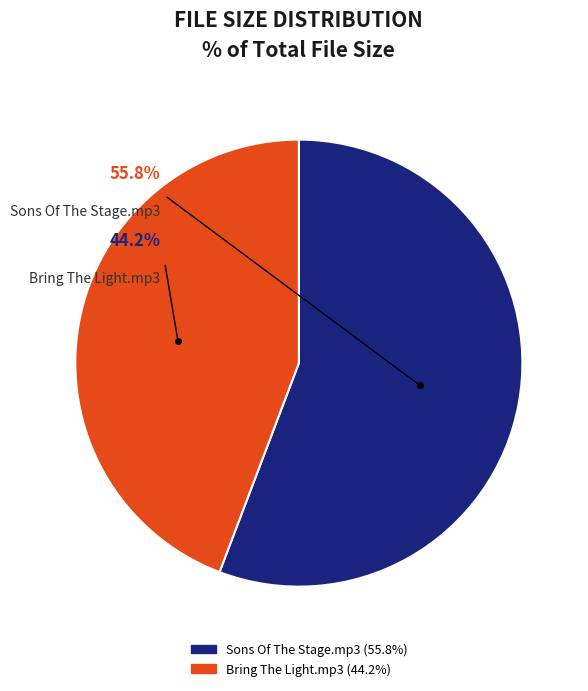

Count the number of slices in the pie.

2